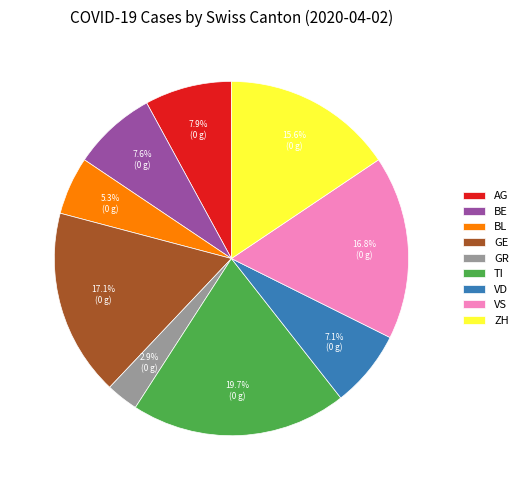

Do TI and BE together represent more than half of the pie?

No